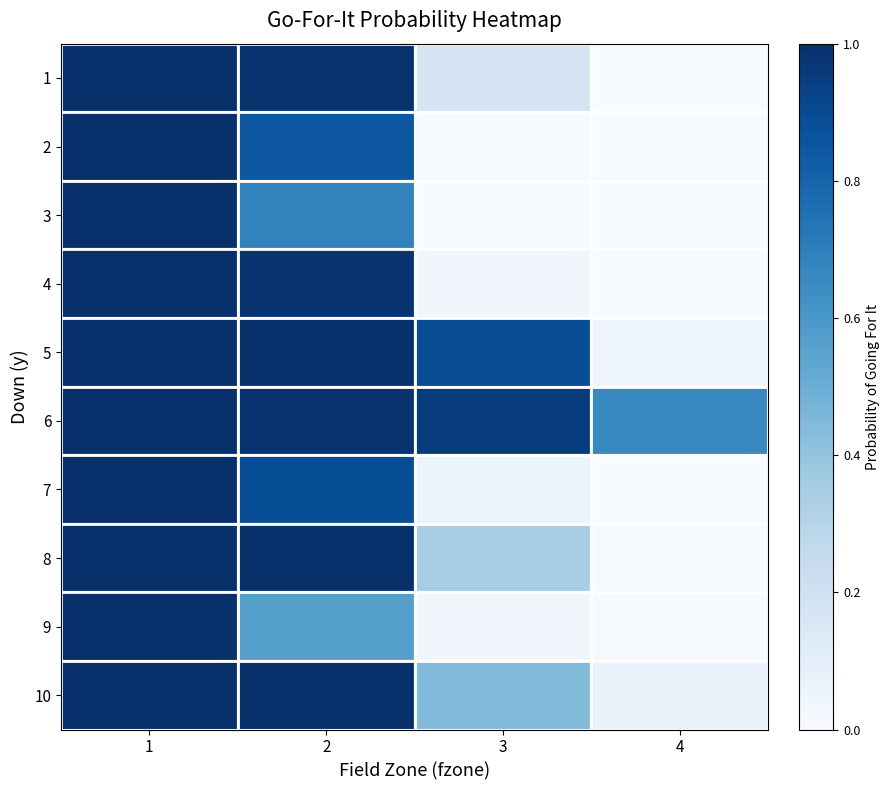

At which category is the sum across all series the highest?

1